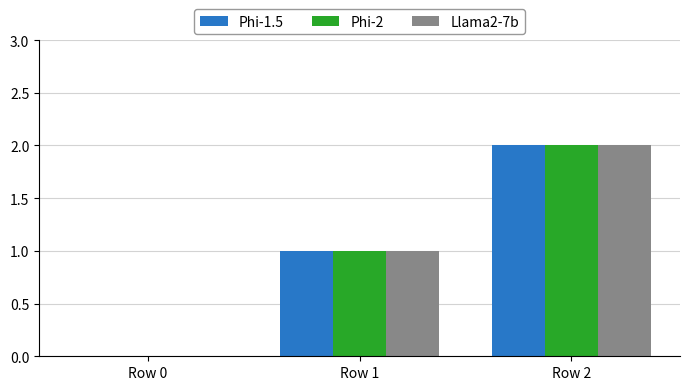

The value of Phi-2 at Row 1 is 2. True or false?

False